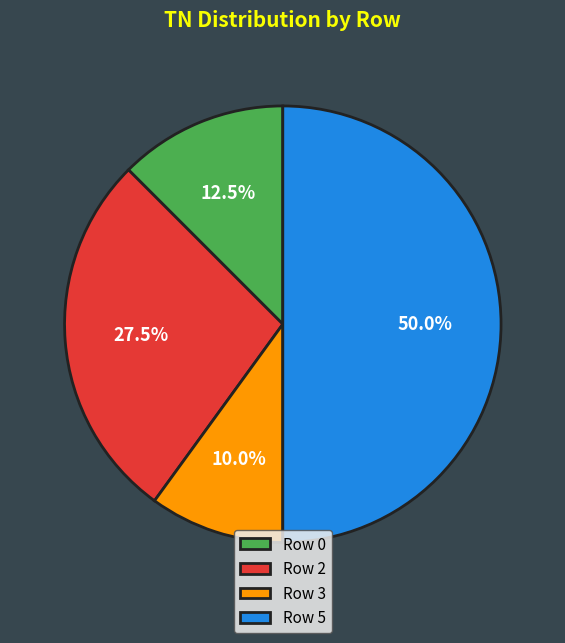

Does Row 3 represent more than half of the total?

No